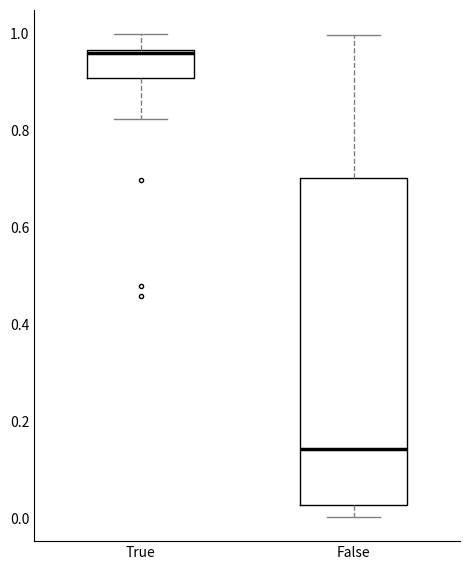

Where is the upper edge of the box for True on the y-axis? The values are not printed on the chart, so give them approximately, as read against the axis.

0.96